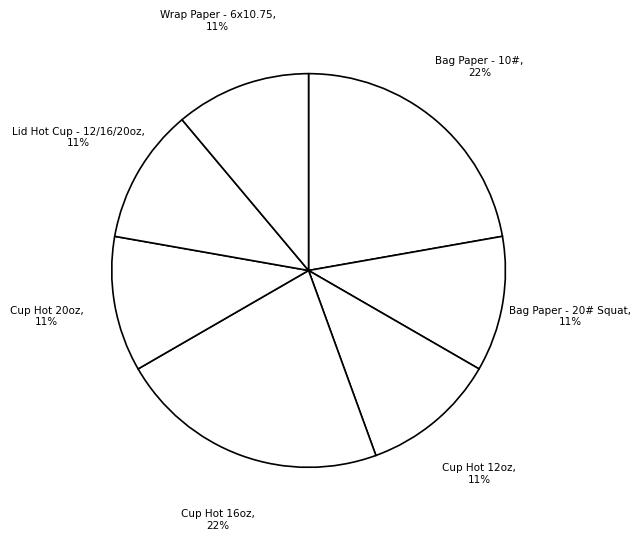

Count the number of slices in the pie.

7